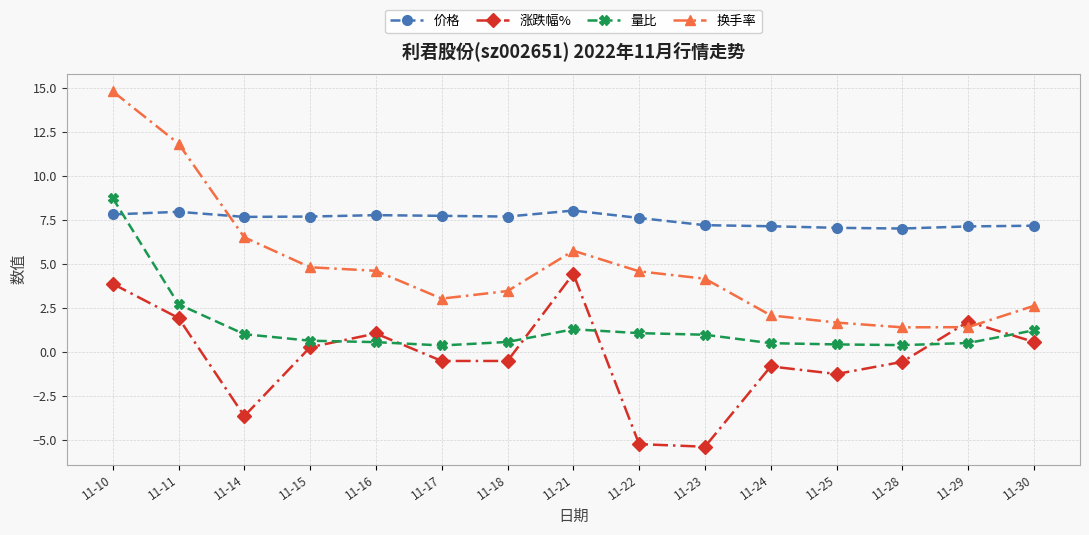

What is the approximate value of 换手率 at 11-28?

1.4